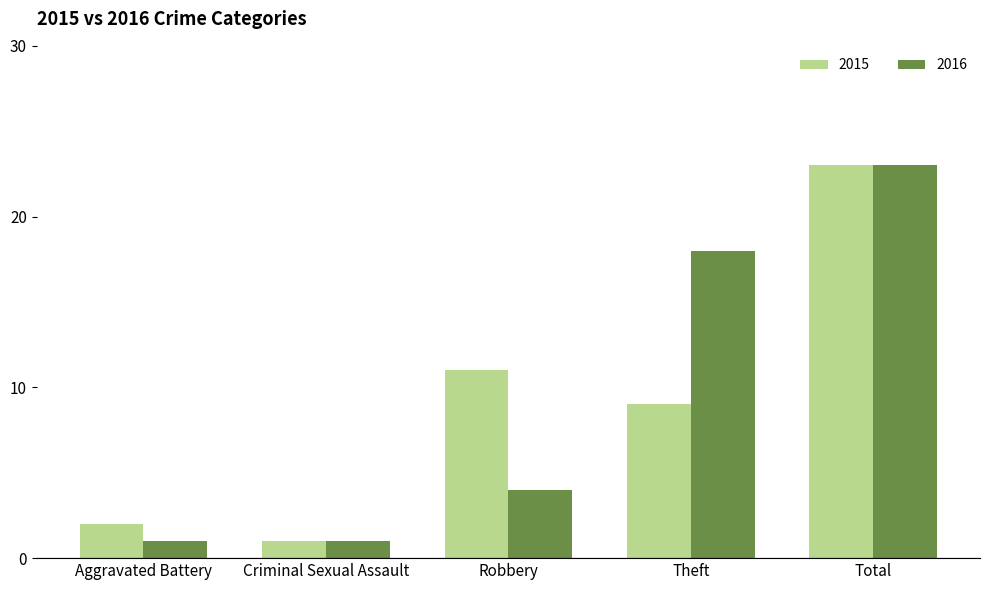

What is the label of the 2nd bar from the left?

Criminal Sexual Assault